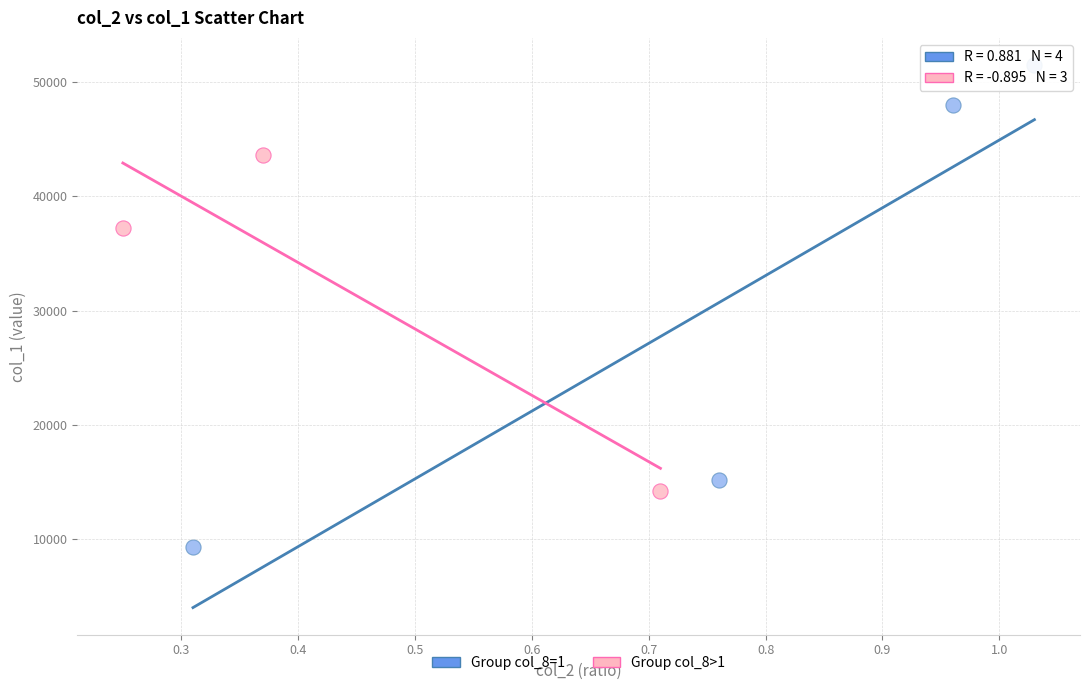

Which series reaches the maximum Y coordinate?

Group col_8=1